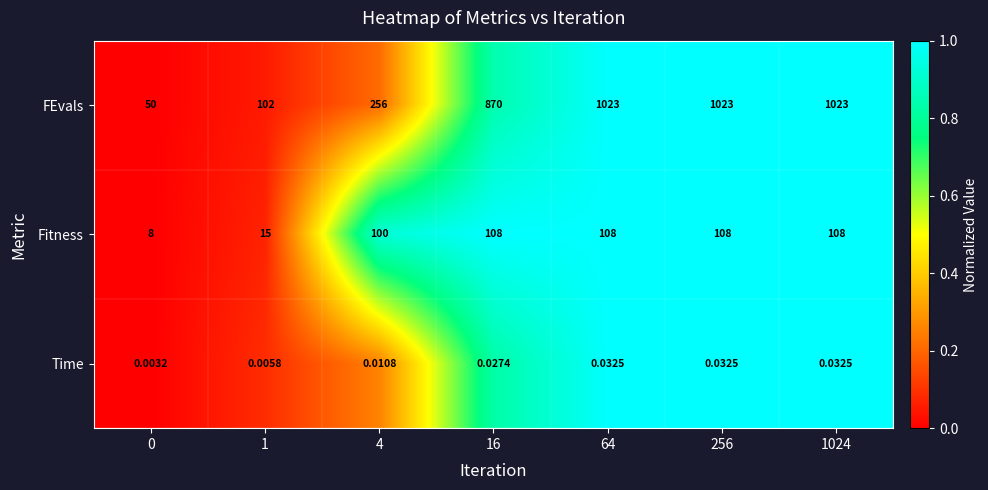

Which series changed the most between 4 and 256?

FEvals